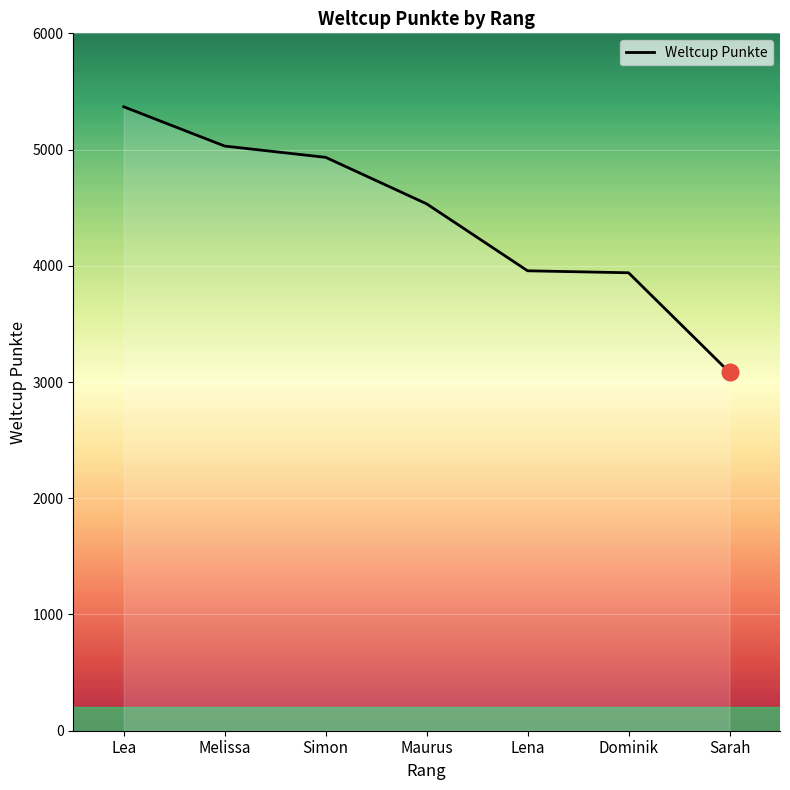

What is the minimum value shown in the chart?

3083